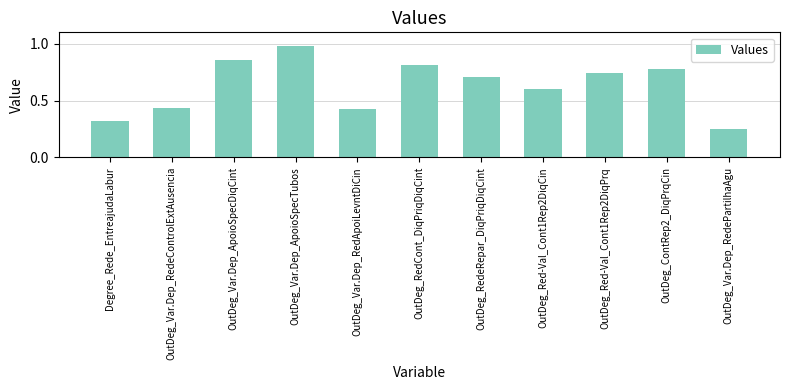

Which category has the highest value across all series?

OutDeg_Var.Dep_ApoioSpecTubos